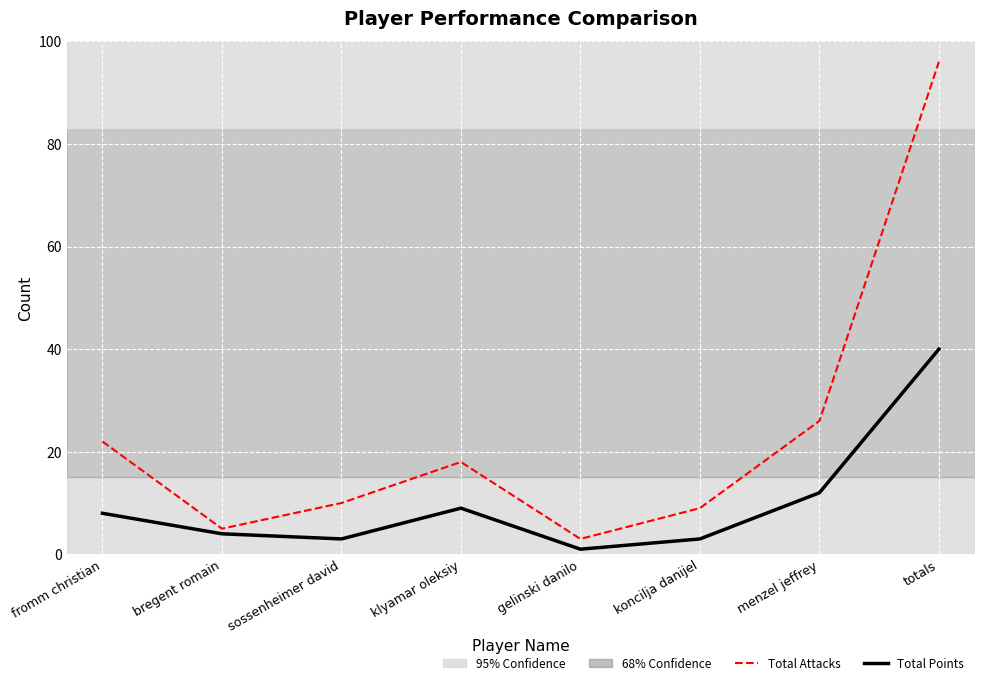

In Total Points, how many points are higher than both neighbors (excluding endpoints)?

1